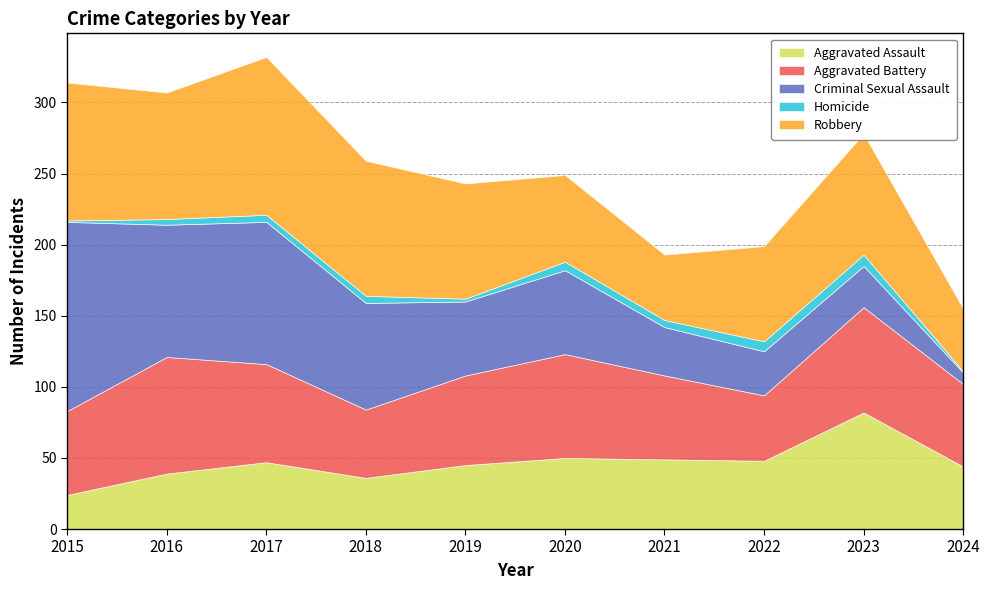

At how many categories does at least one series exceed 33?

10